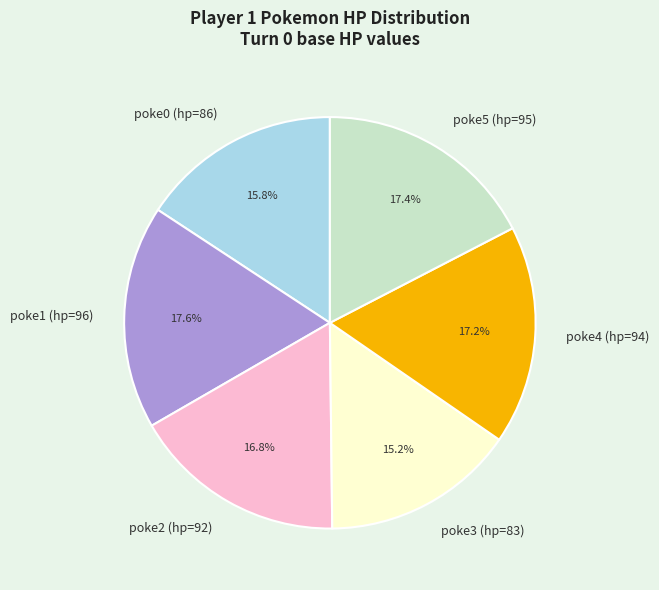

What is the ratio of the value at poke2 (hp=92) to the value at poke4 (hp=94)?

1.0